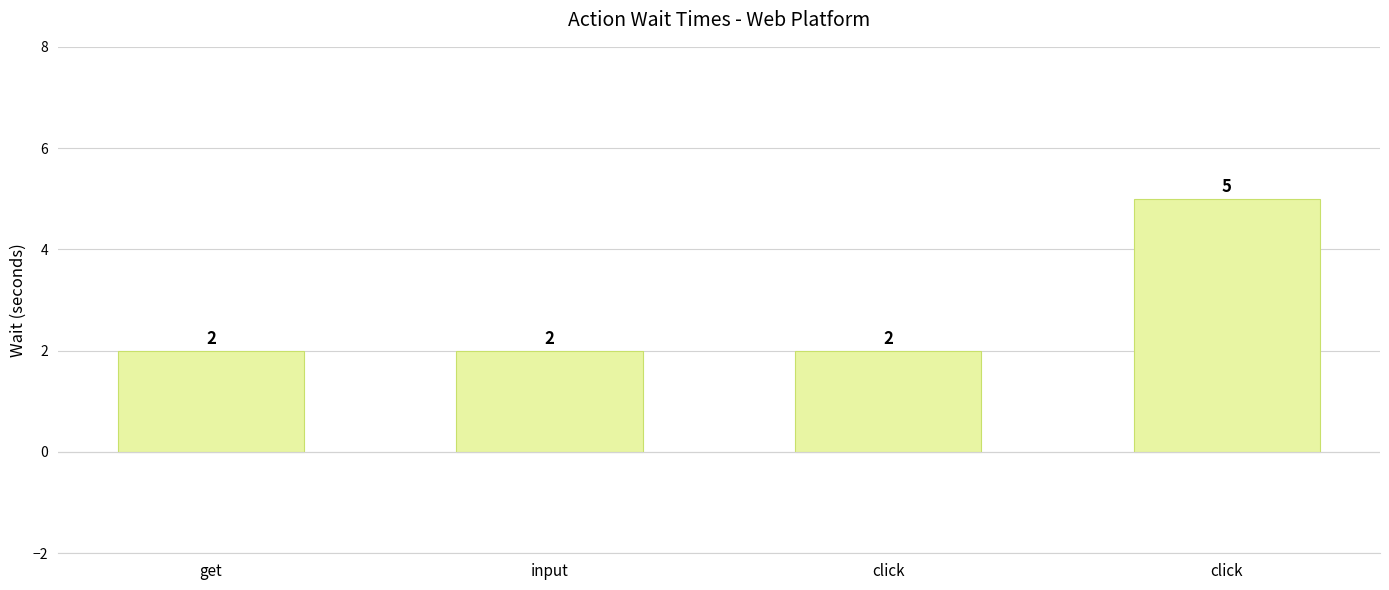

What is the sum of all values?

11